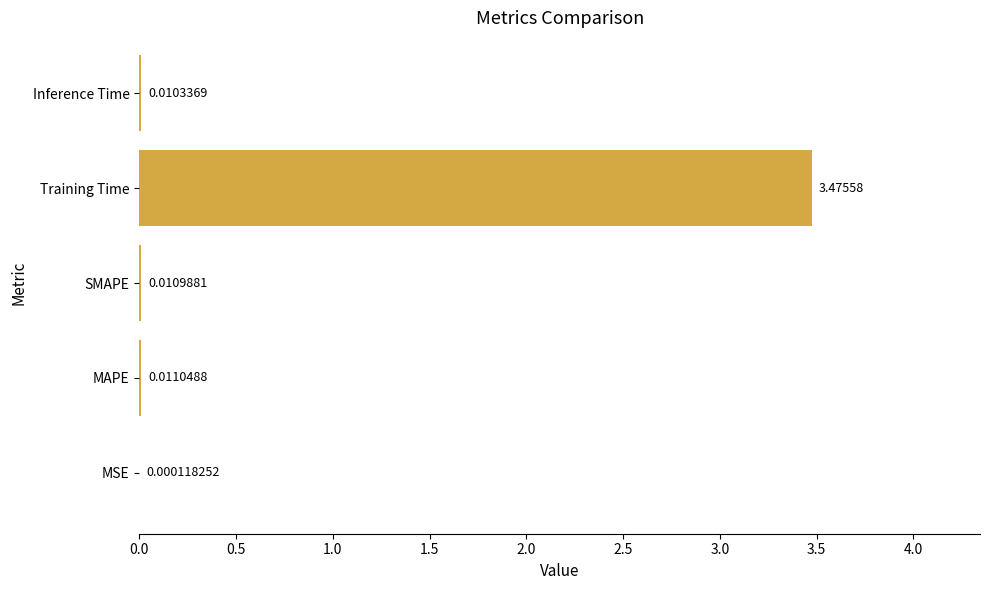

Are the bars grouped side by side (vs. stacked)?

No